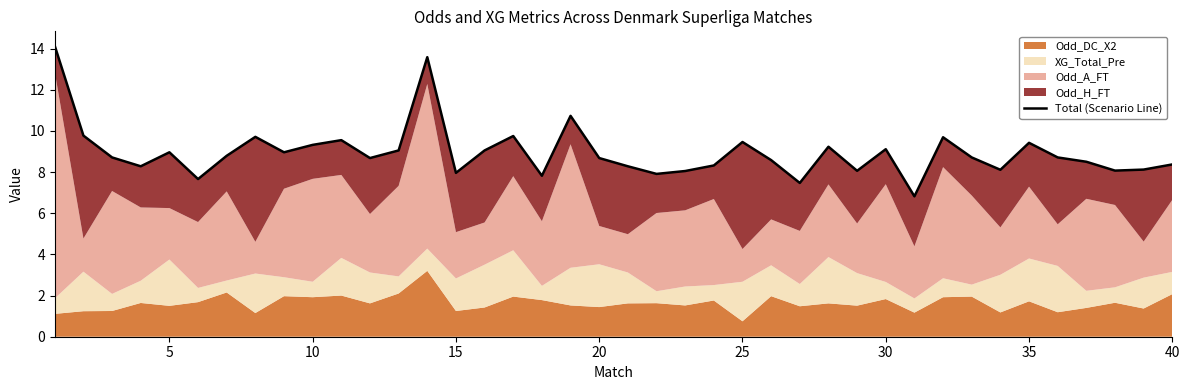

What is the average value?

9.0